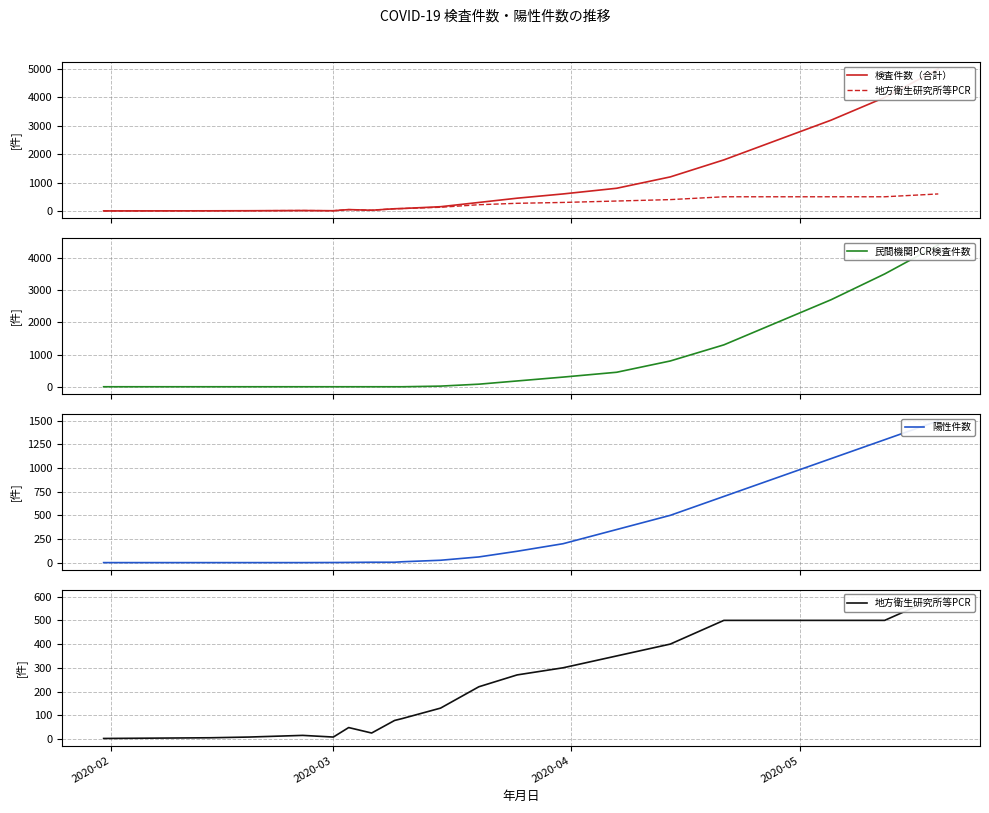

List the series in order of their peak value, lowest first.

地方衛生研究所等PCR, 陽性件数, 民間機関PCR検査件数, 検査件数（合計）